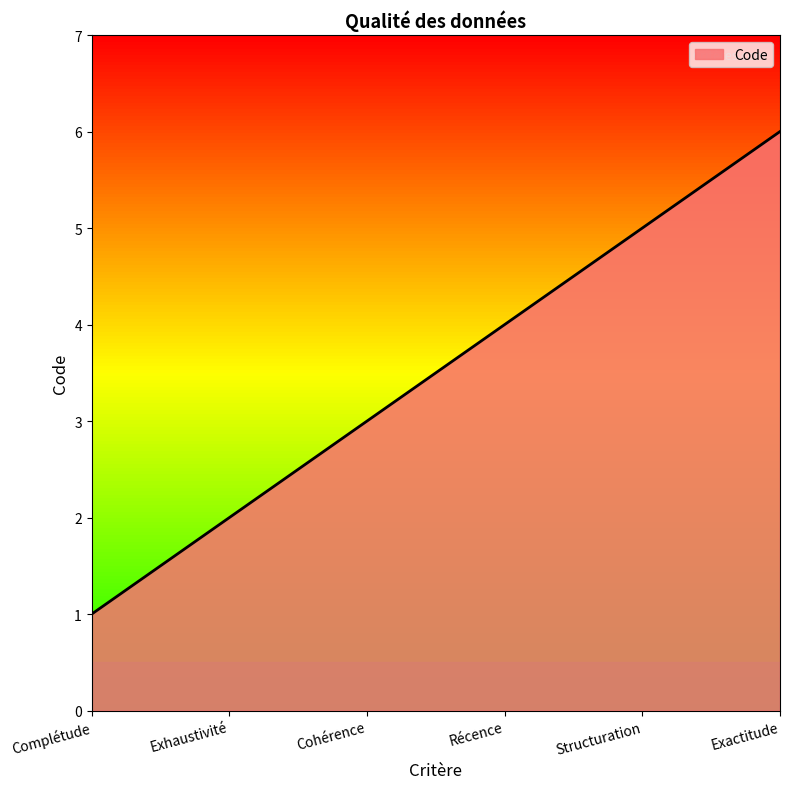

What is the maximum value shown in the chart?

6